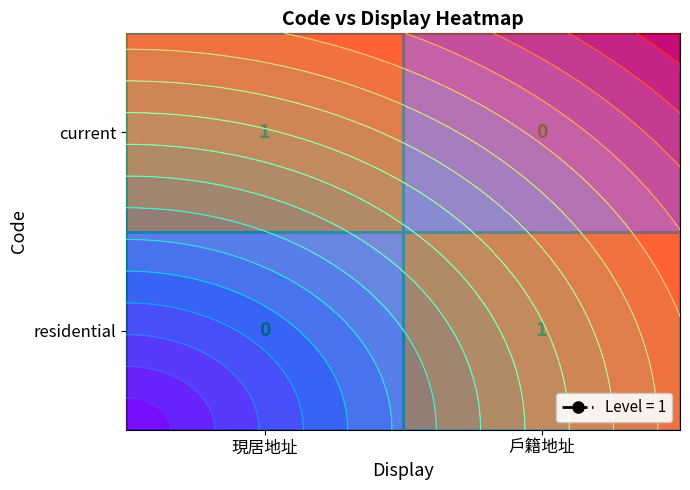

Where is residential nearest to the value 0?

現居地址